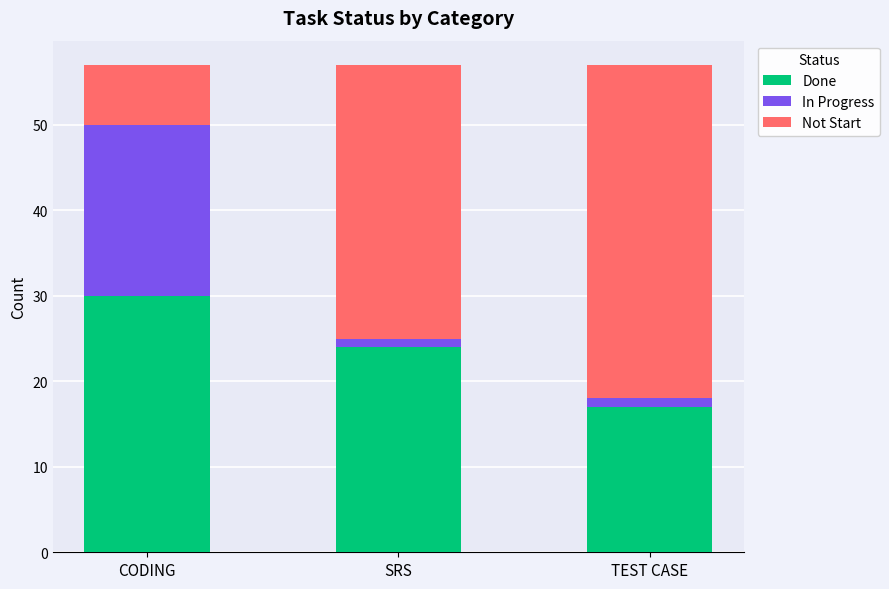

What is the lowest value of the Done series?

17